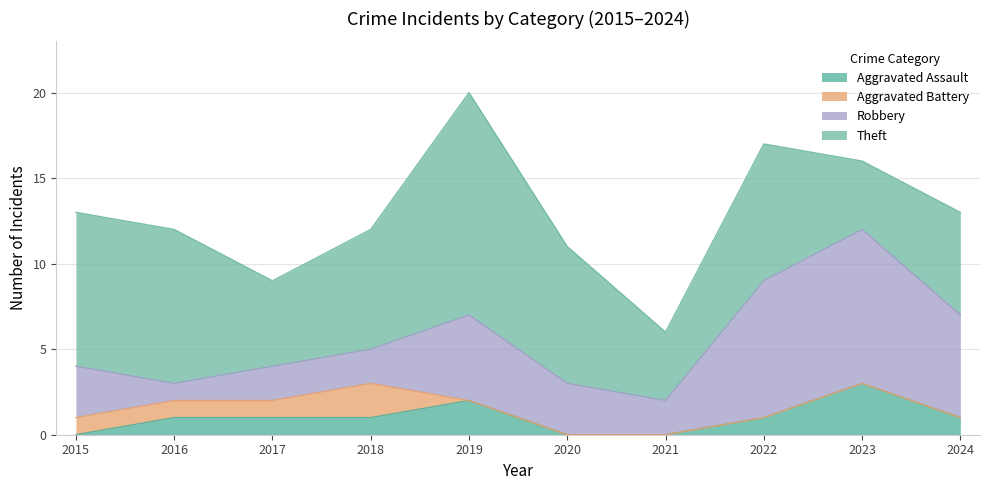

At which label does Aggravated Battery reach its minimum?

2019